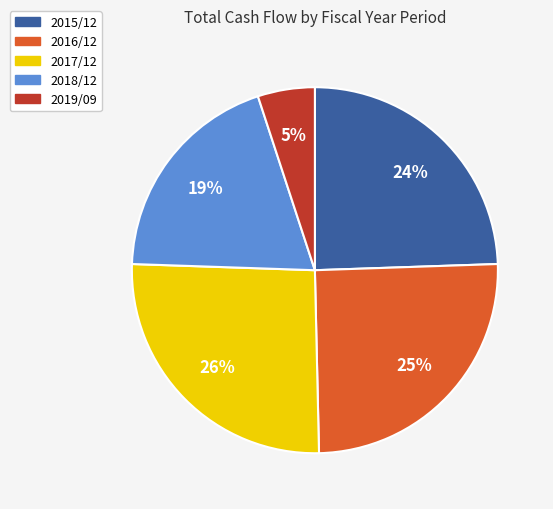

Which slice is the smallest?

2019/09